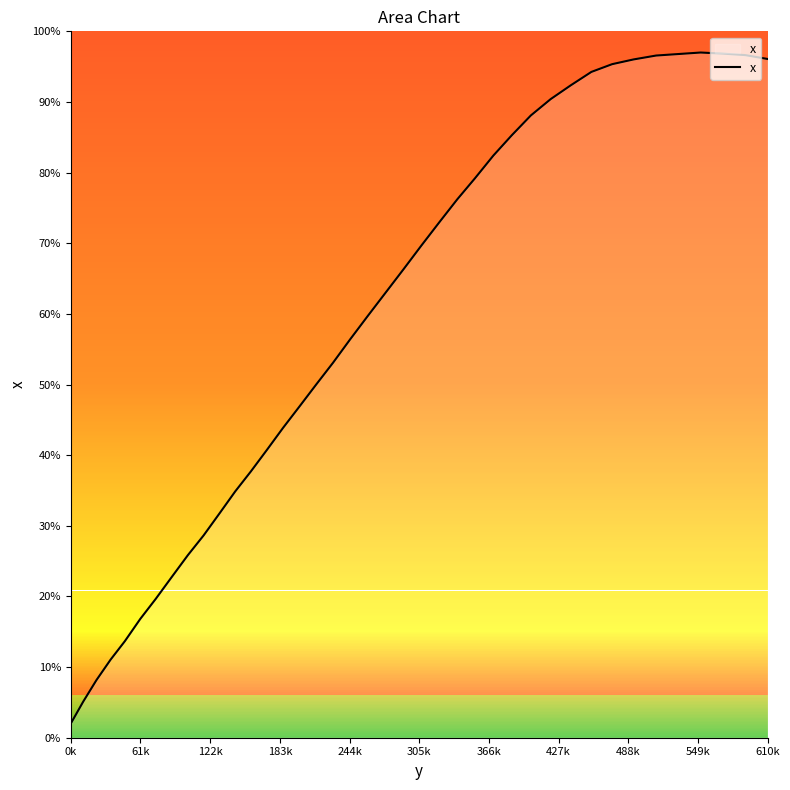

How many lines are shown in the chart?

1